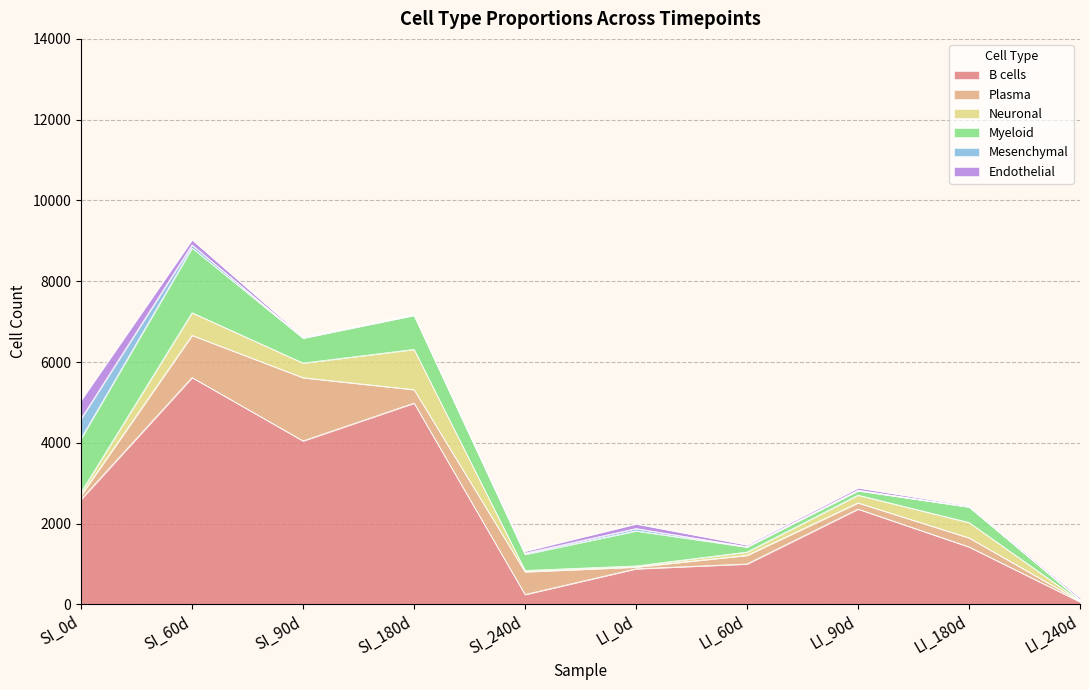

What position from the left is LI_240d?

10